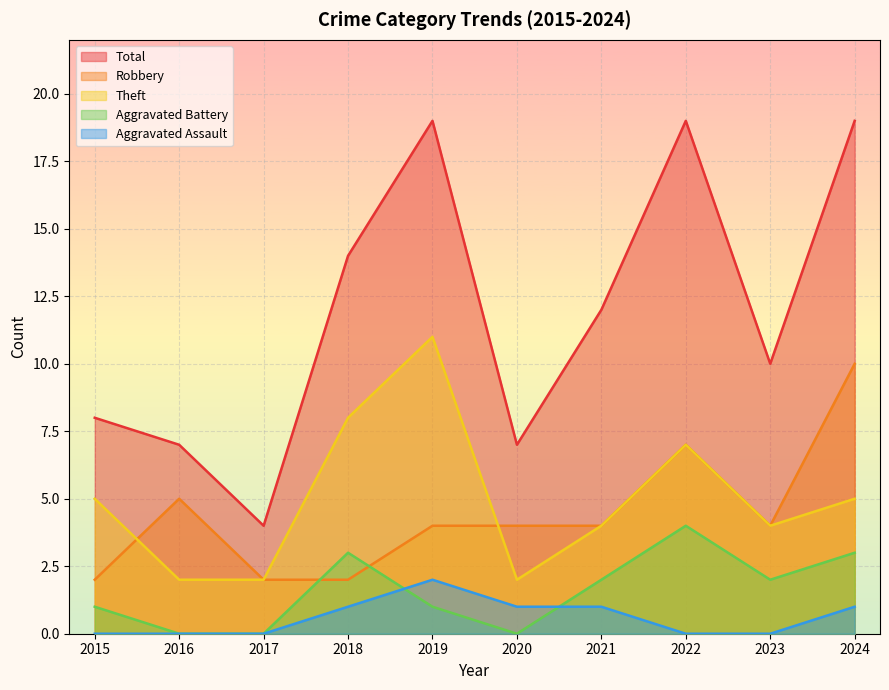

What is the maximum value shown in the chart?

19